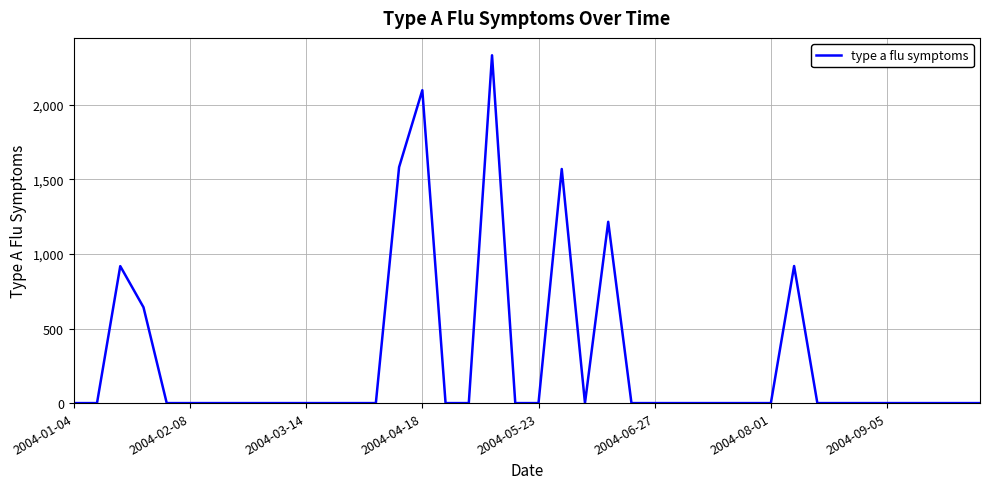

What is the greatest value displayed?

2332.1